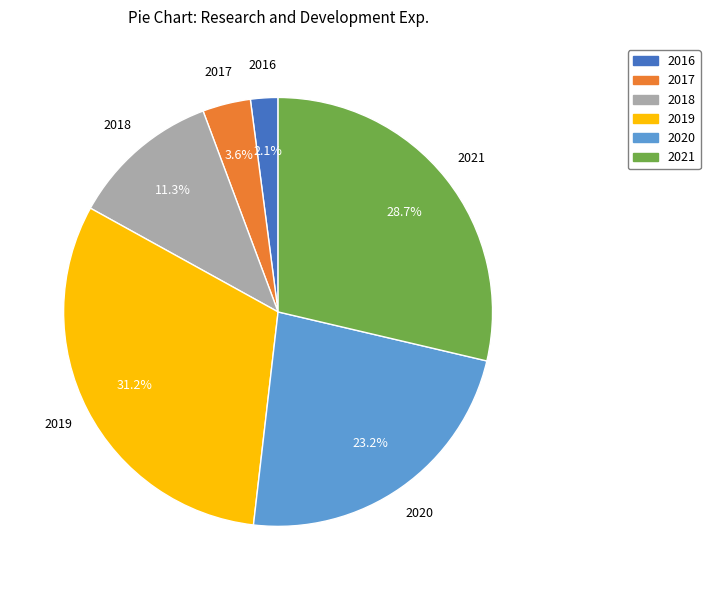

What is the ratio of the value at 2019 to the value at 2020?

1.3